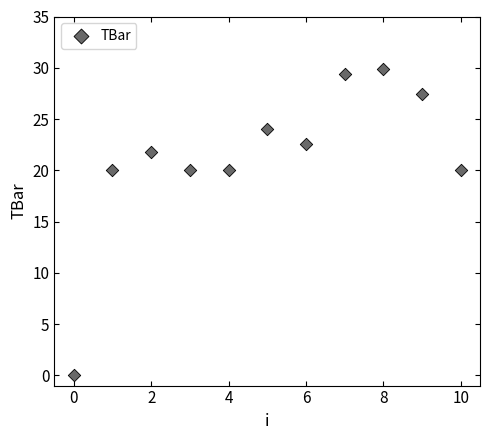

What is the range of Y values (max minus min)?

29.8